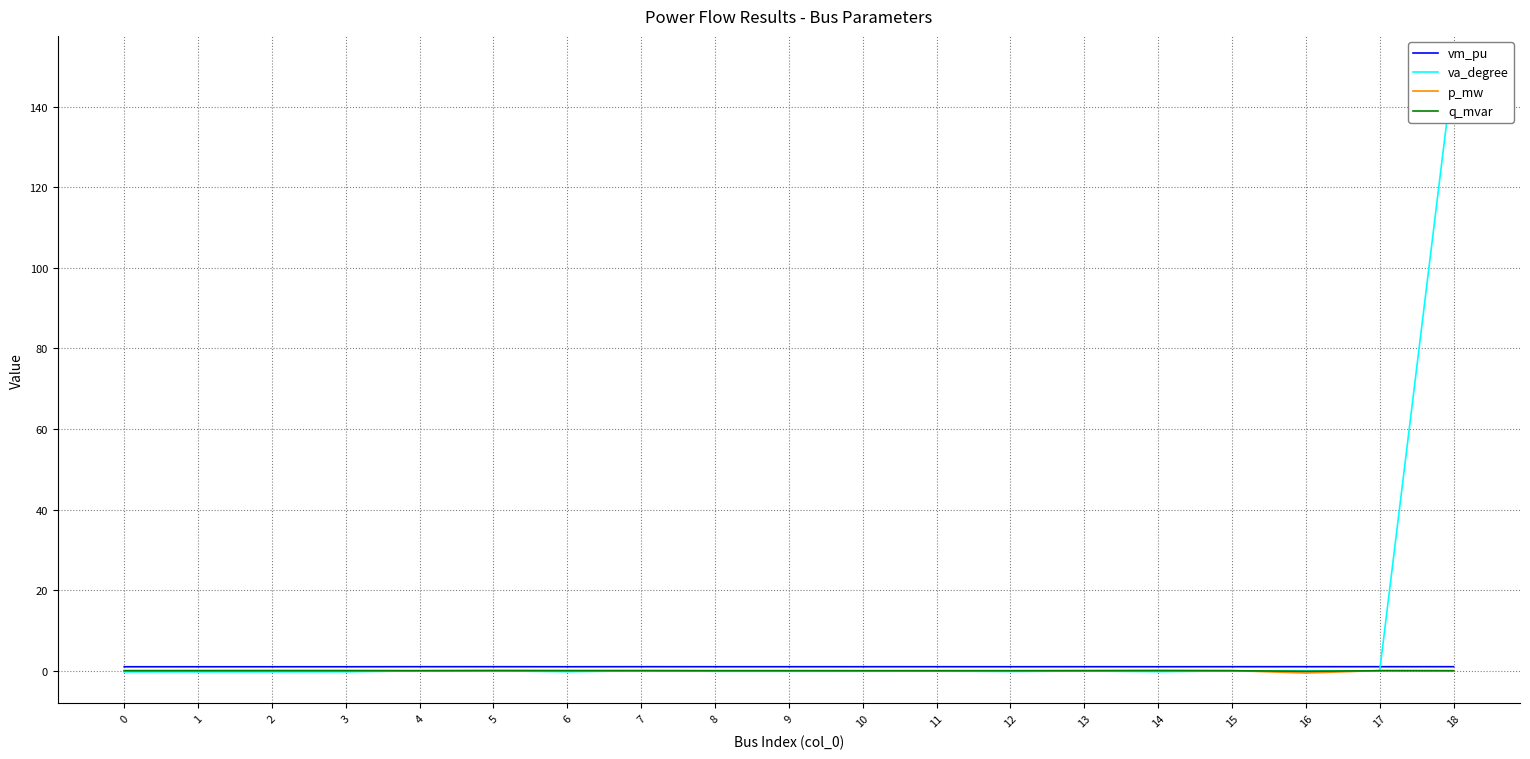

Is it true that va_degree equals -0.3 at 1?

True